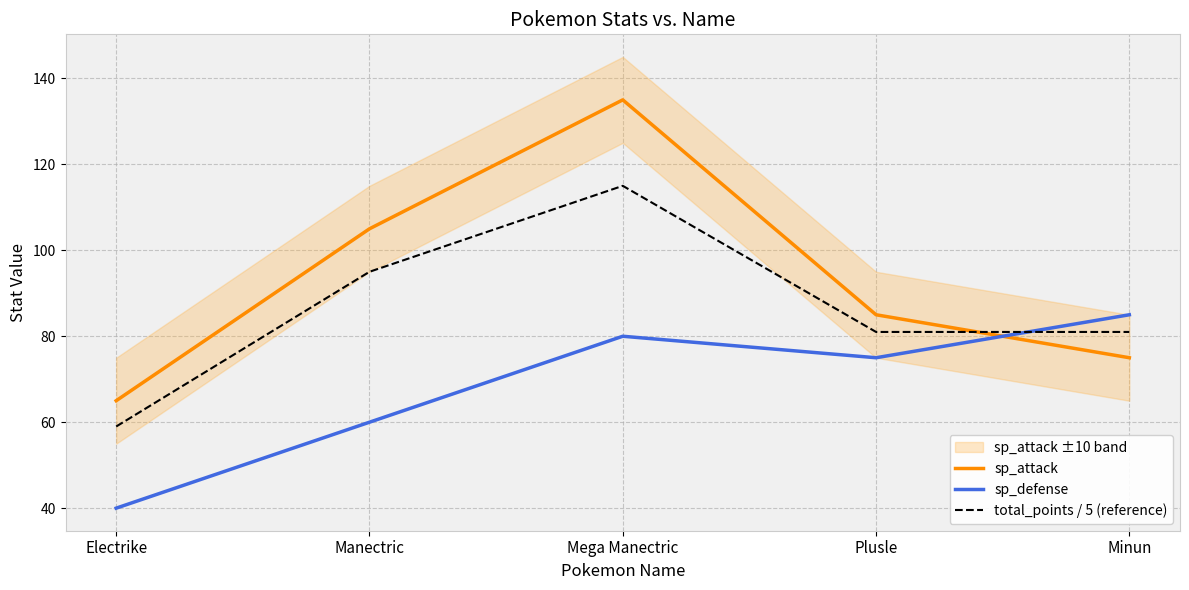

How many intersections are there between sp_attack and total_points / 5 (reference)?

1